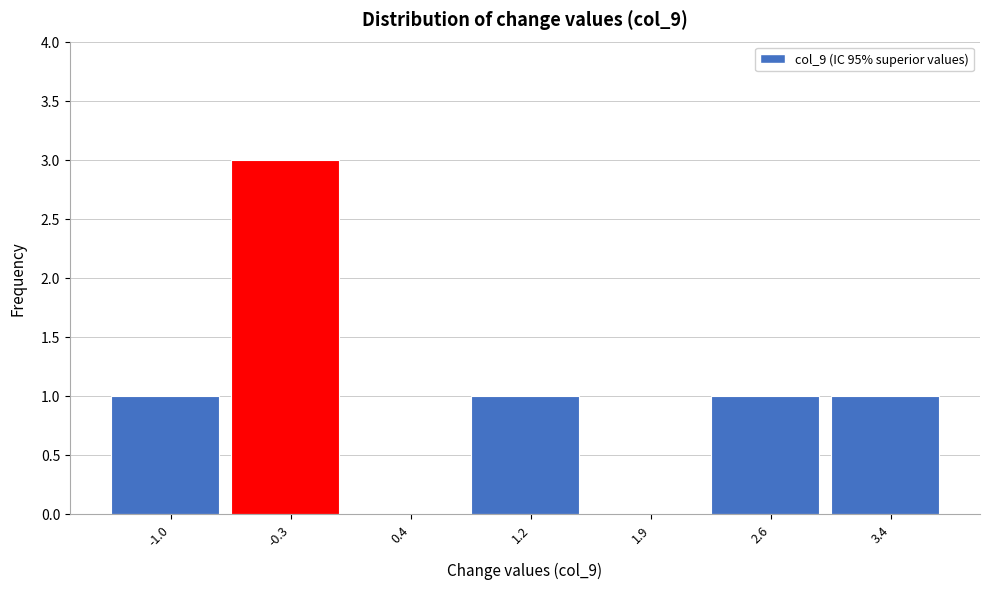

Reading left to right, transcribe all the data shown in this chart.

-1.0=1	-0.3=3	0.4=0	1.2=1	1.9=0	2.6=1	3.4=1